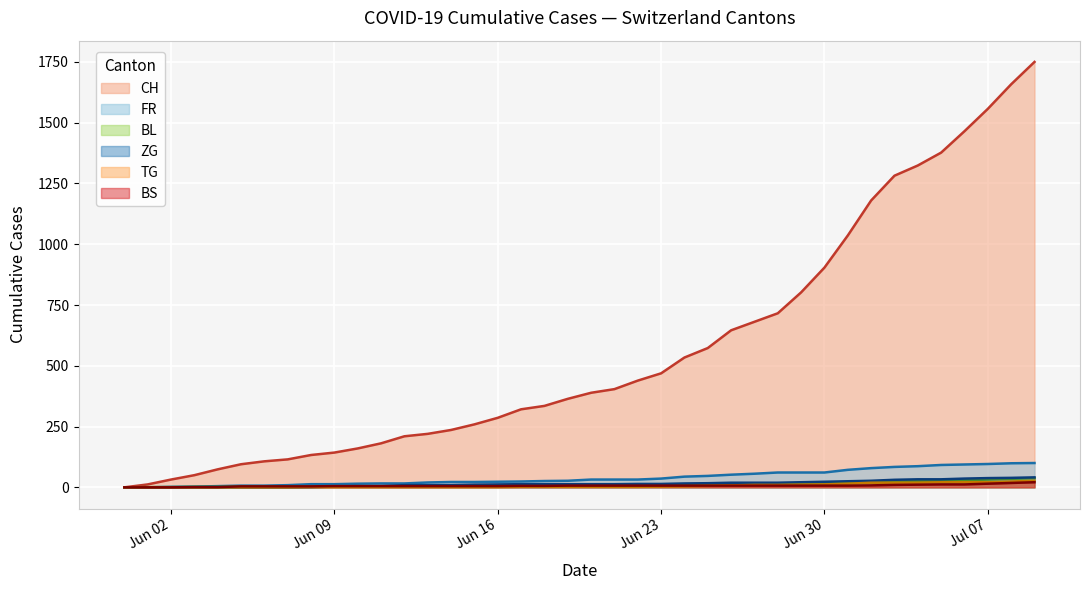

How many lines are shown in the chart?

6